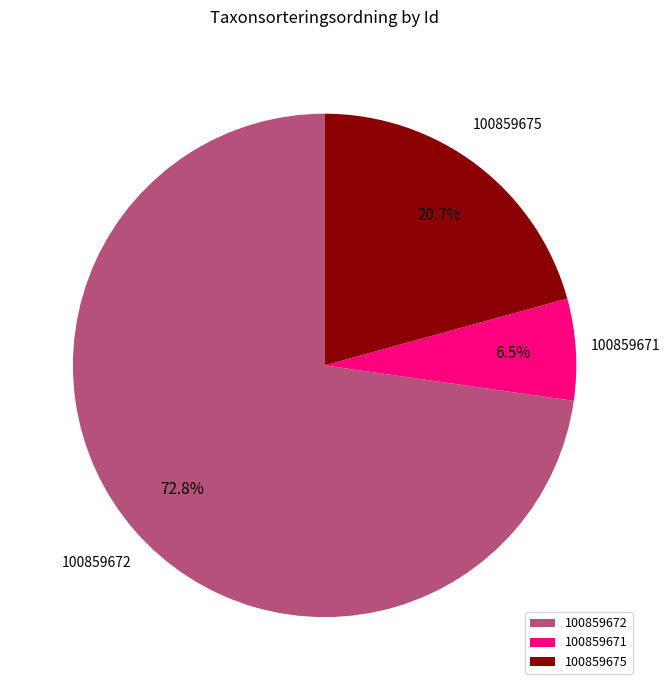

What is the smallest slice in the pie chart?

100859671